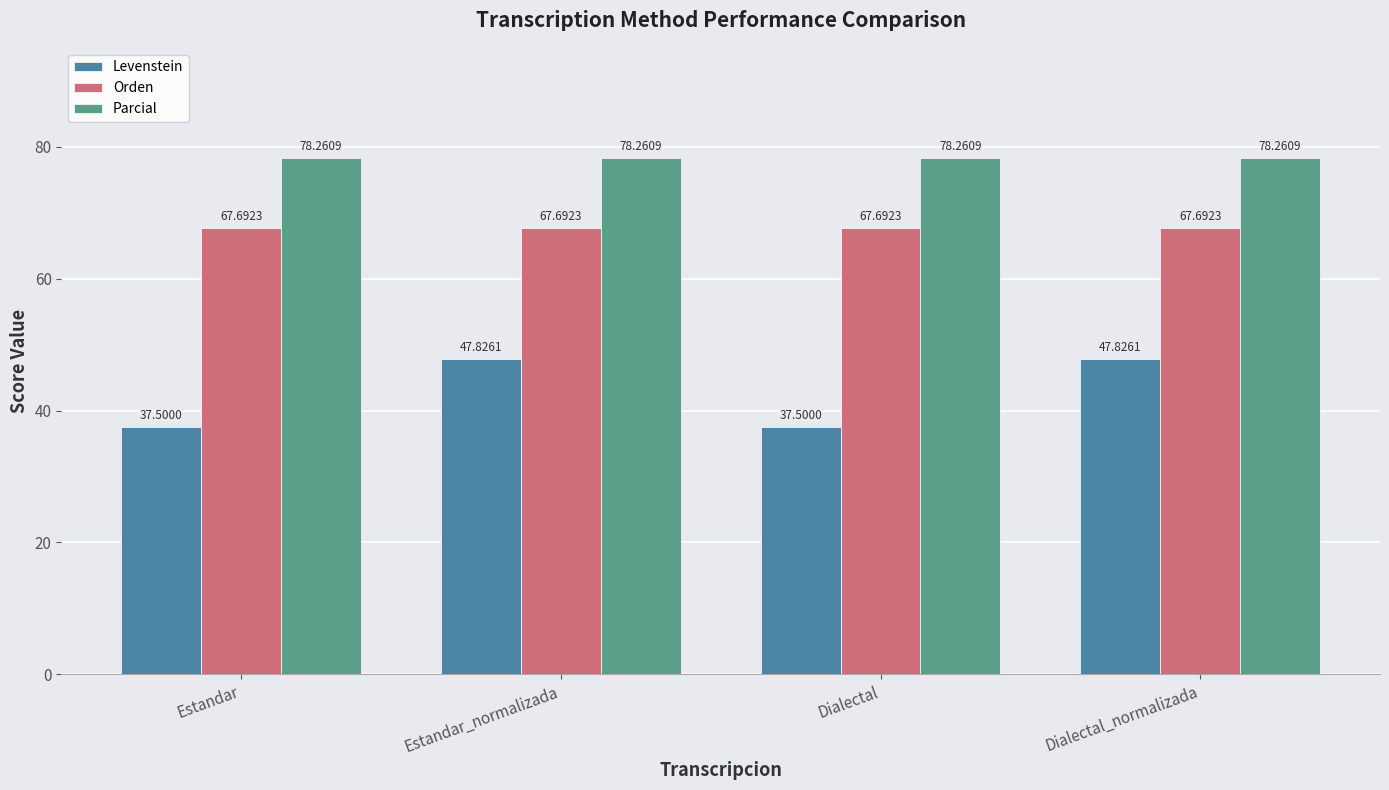

What is the sum of all Parcial values?

313.0